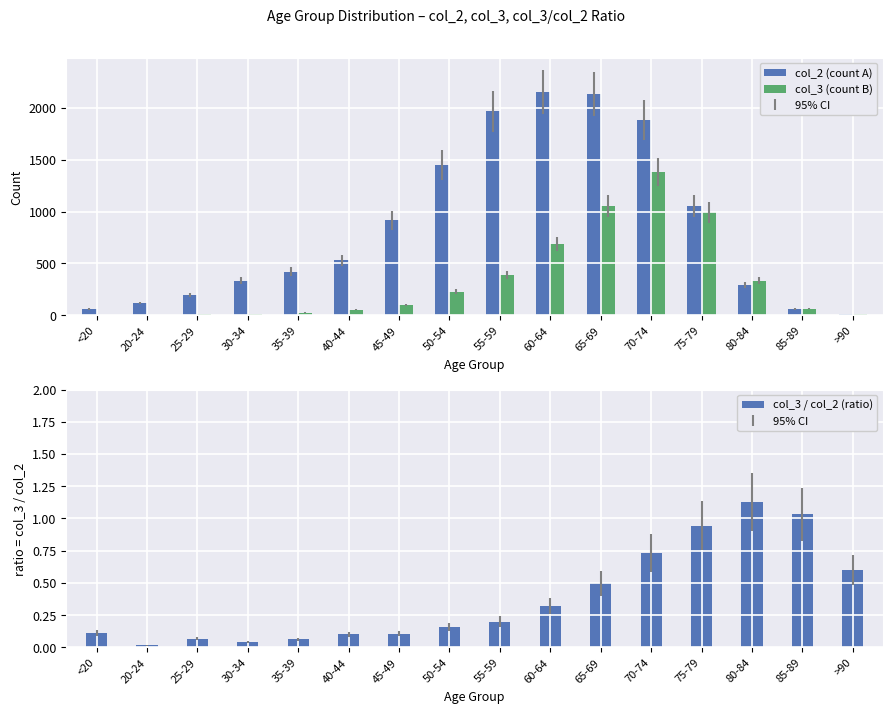

Which series has the largest range (max minus min)?

col_2 (count A)